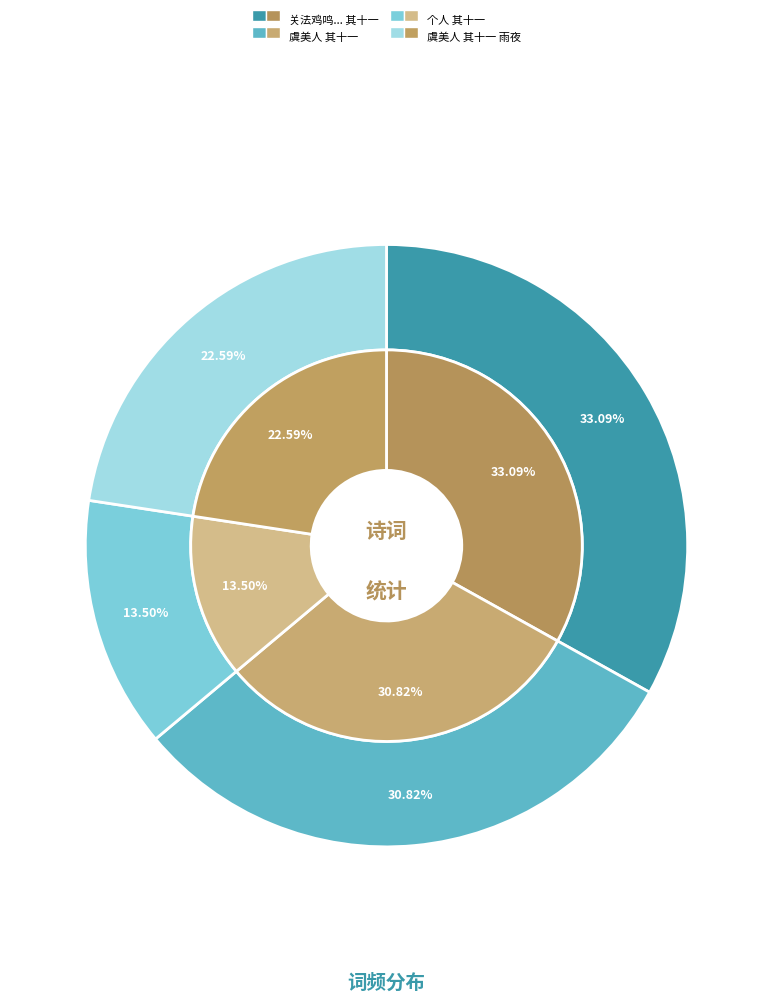

Is it true that 关法鸡鸣幸脱秦何如高卧北窗贫种瓜一片青门地头白能来有几人 其十一 is 18% of the pie?

False